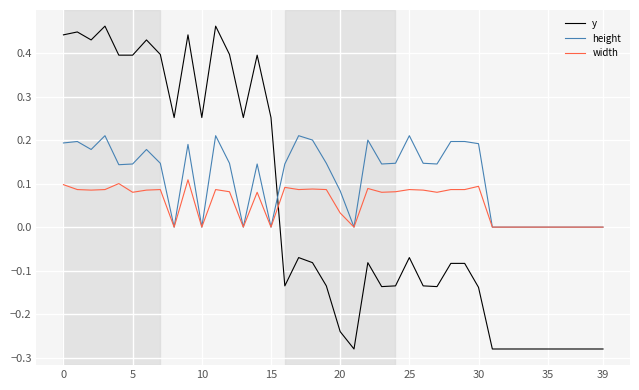

List the series in order of their peak value, highest first.

y, height, width